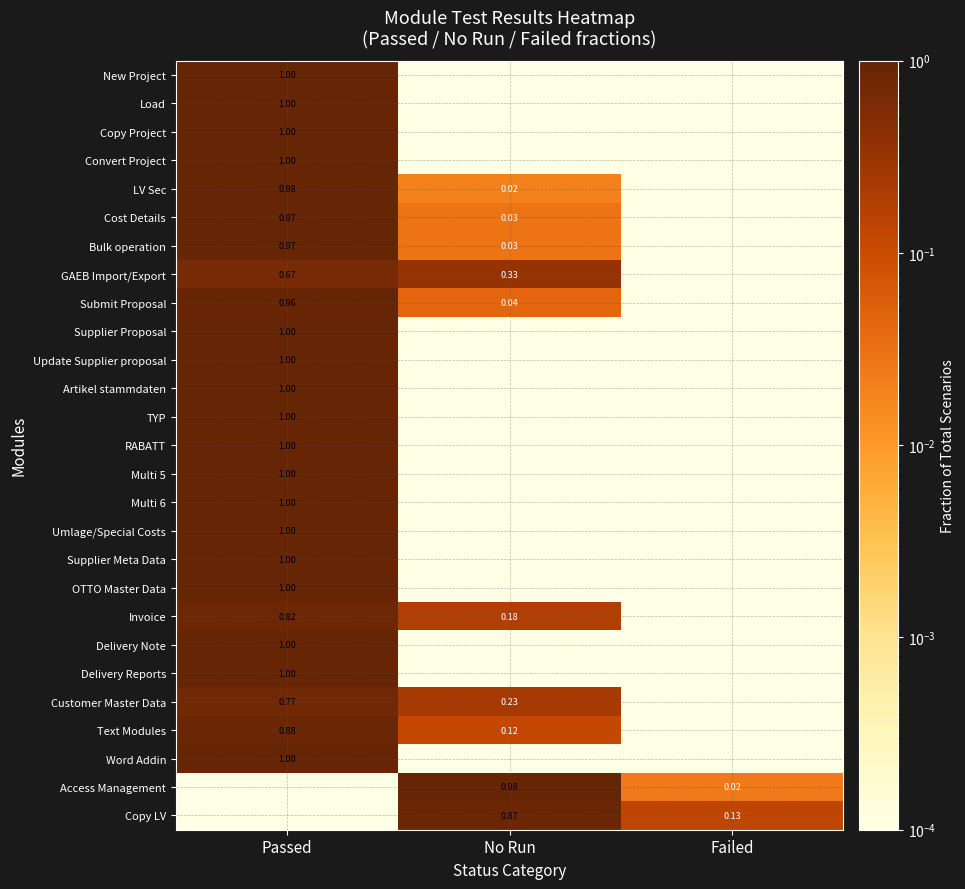

Is the value of GAEB Import/Export at No Run greater than the value of Invoice at Passed?

No